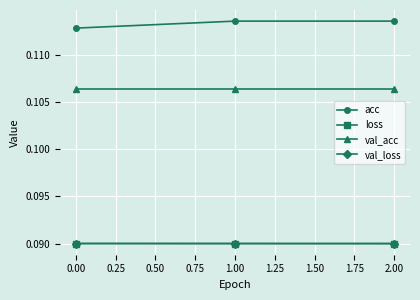

Which series has the largest total across all categories?

acc